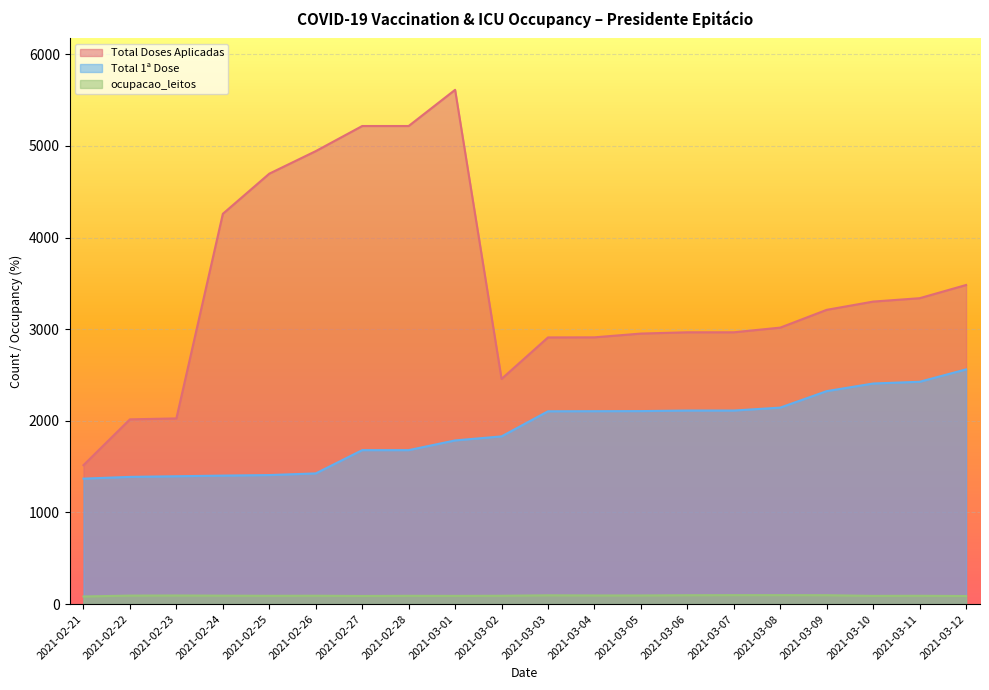

List the labels in order of Total 1ª Dose value, largest first.

2021-03-12, 2021-03-11, 2021-03-10, 2021-03-09, 2021-03-08, 2021-03-06, 2021-03-07, 2021-03-05, 2021-03-04, 2021-03-03, 2021-03-02, 2021-03-01, 2021-02-27, 2021-02-28, 2021-02-26, 2021-02-25, 2021-02-24, 2021-02-23, 2021-02-22, 2021-02-21